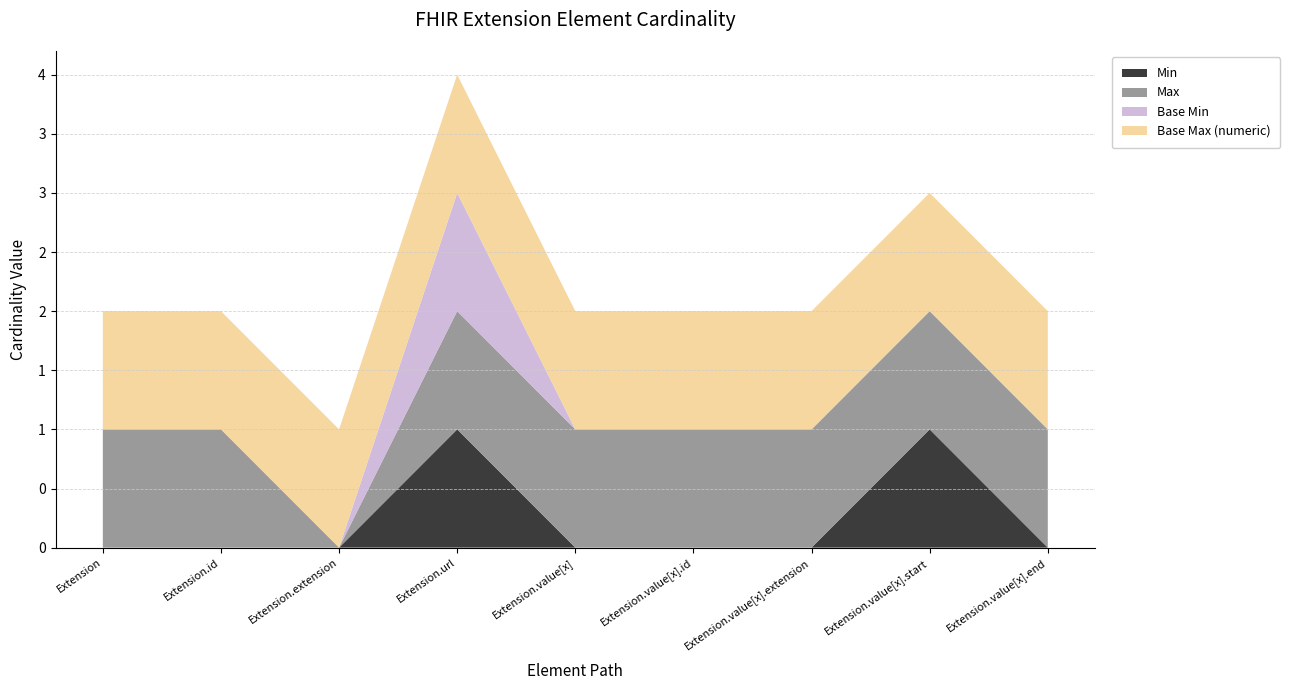

Reading left to right, what are all the values shown in this chart?

Min: 0	0	0	1	0	0	0	1	0
Max: 1	1	0	1	1	1	1	1	1
Base Min: 0	0	0	1	0	0	0	0	0
Base Max (numeric): 1	1	1	1	1	1	1	1	1